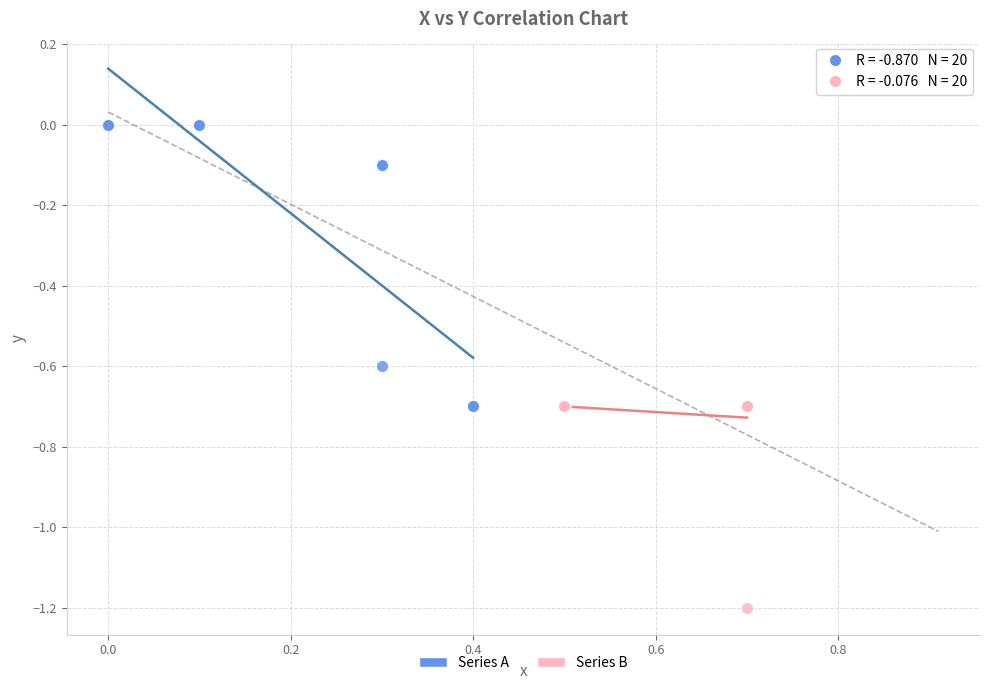

Which series has the largest Y range (max minus min)?

Series A